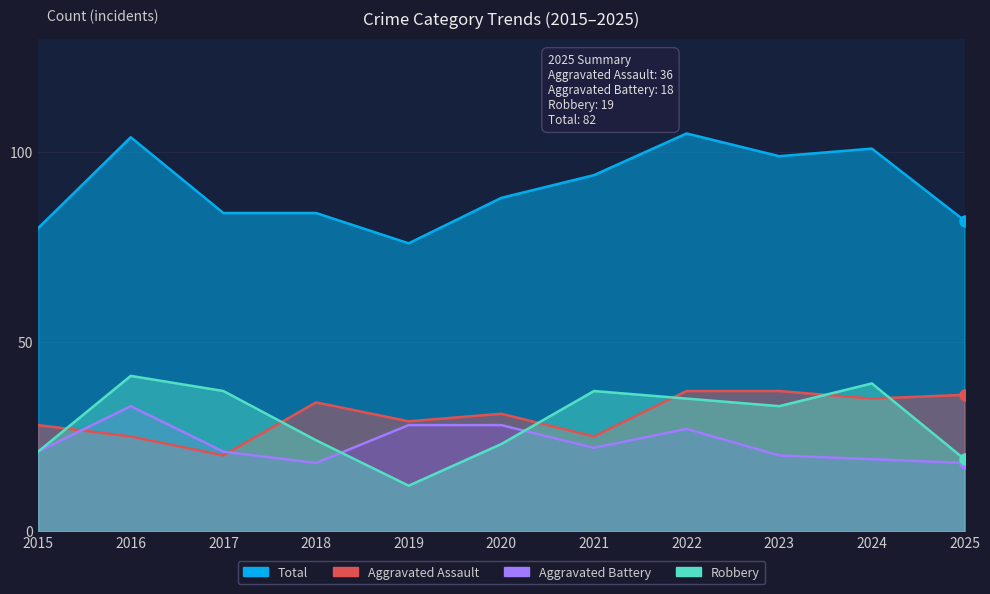

At which category does Aggravated Battery reach its first local peak?

2016